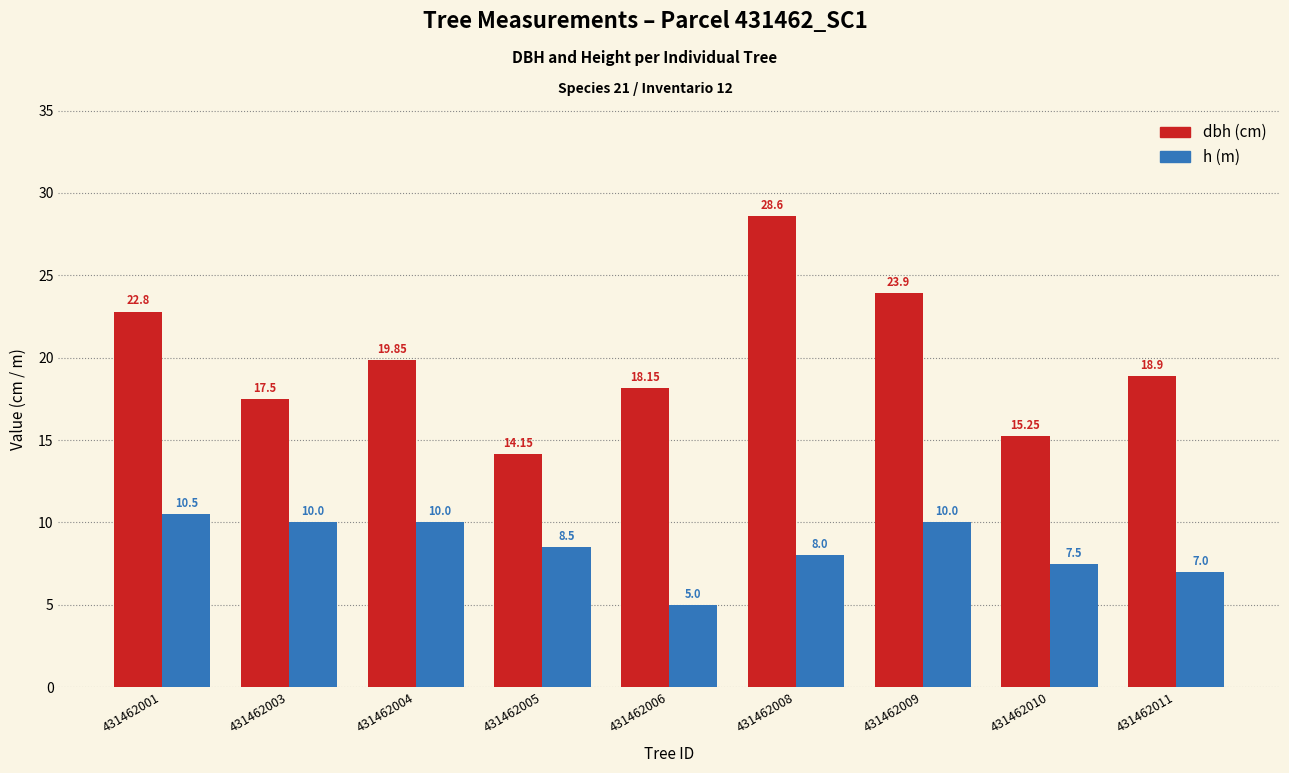

What is the spread (max minus min) of values at 431462008?

20.6